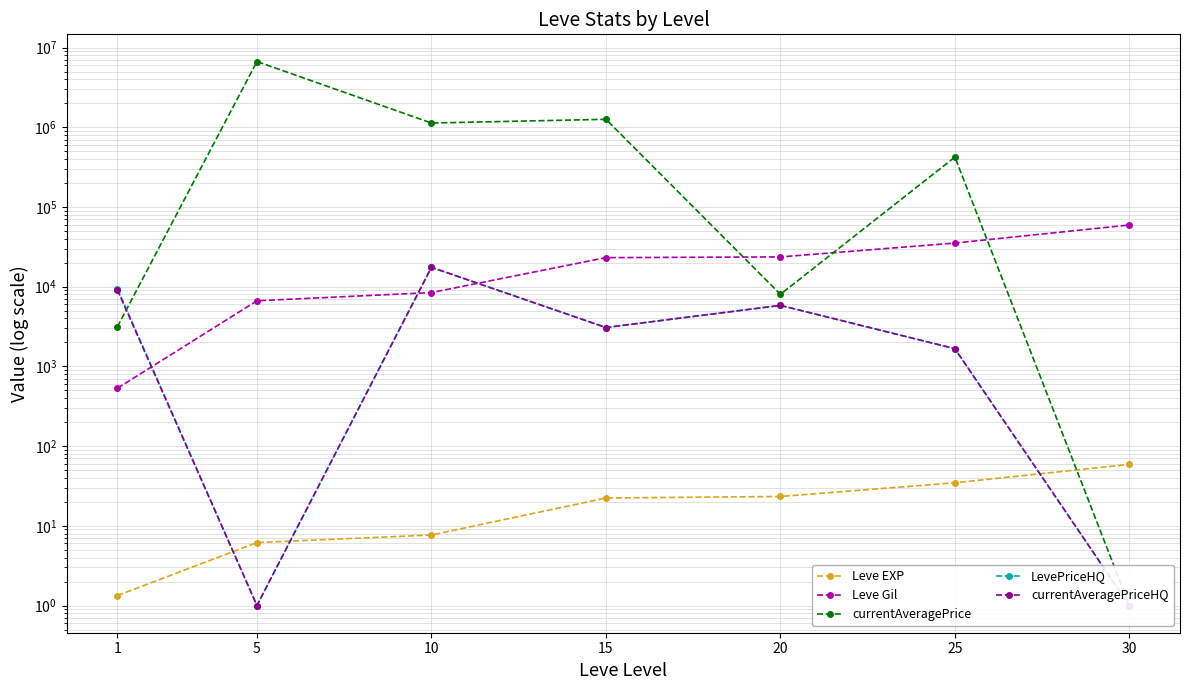

True or false: LevePriceHQ has a value of 13751.0 at 1.

False